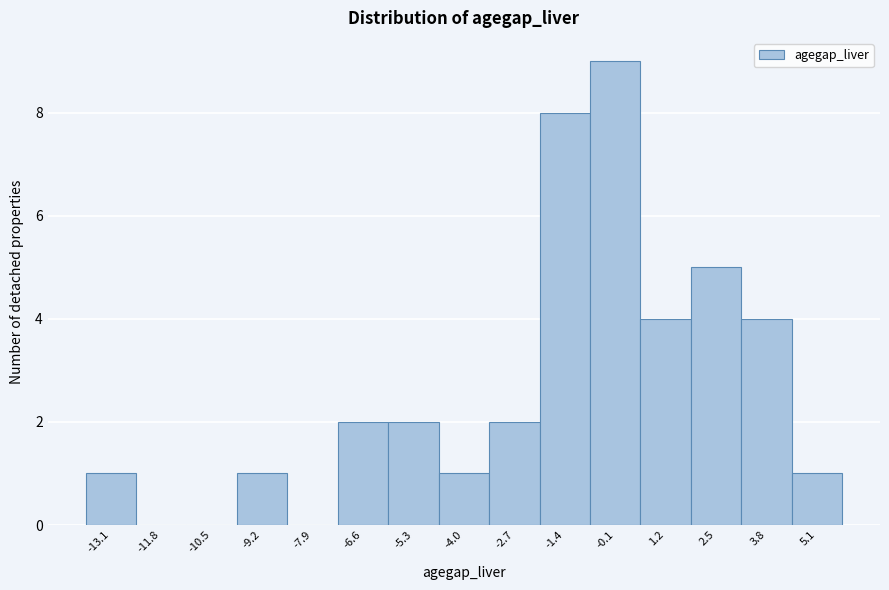

Which range on the x-axis has the tallest bar?

-0.8 to 0.6